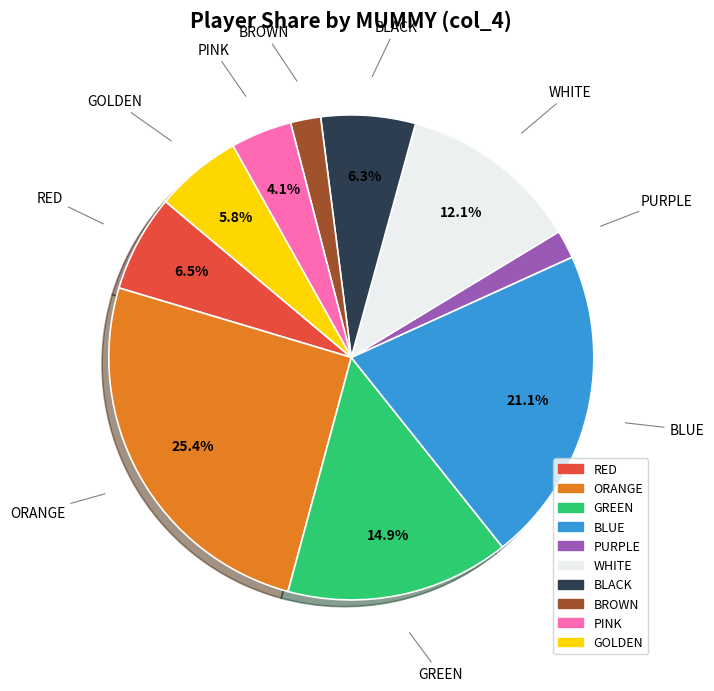

To the nearest percent, what is the difference between the PURPLE and WHITE slice percentages?

10%